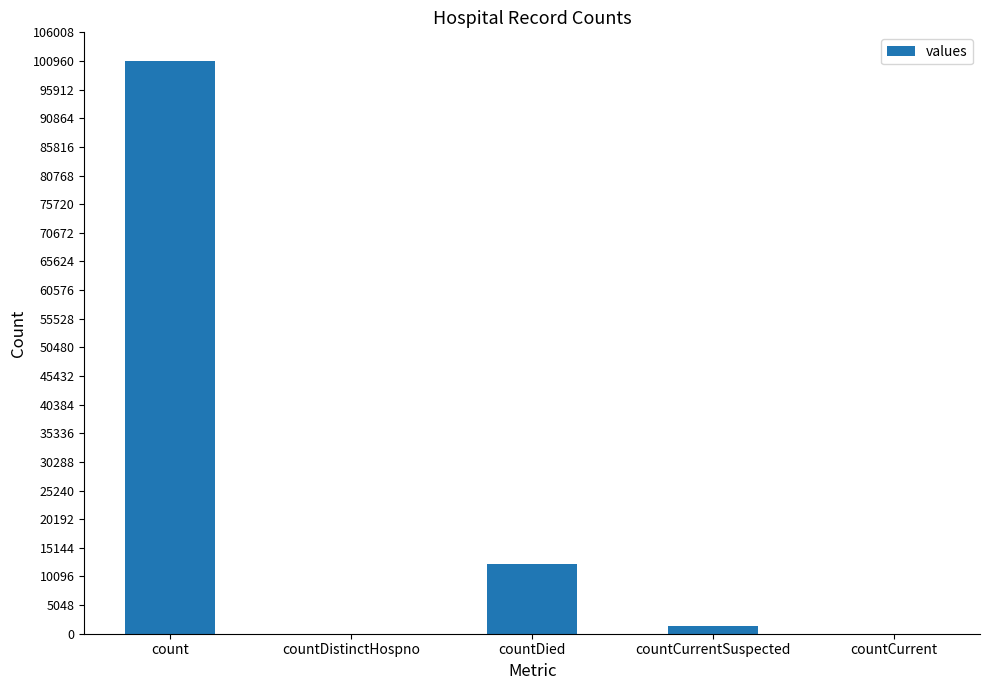

What is the difference between the values at countCurrentSuspected and countDistinctHospno?

1308